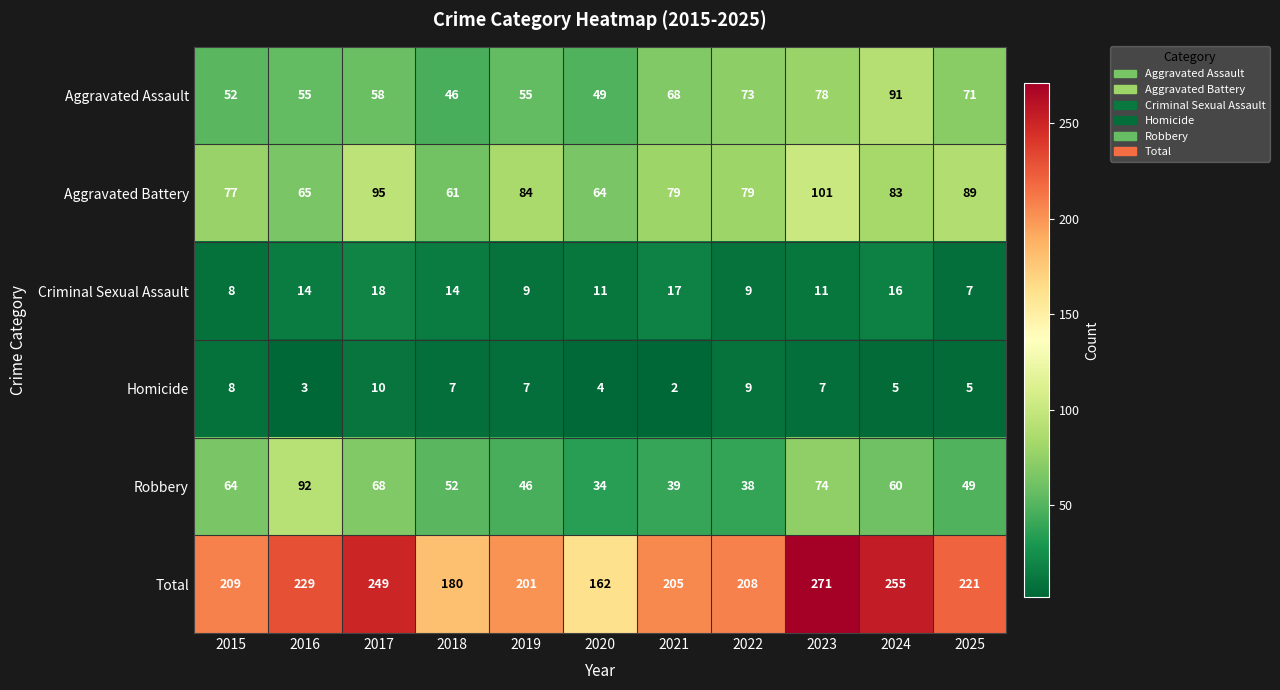

What is the approximate value of Aggravated Assault at 2022, to the nearest 10?

70